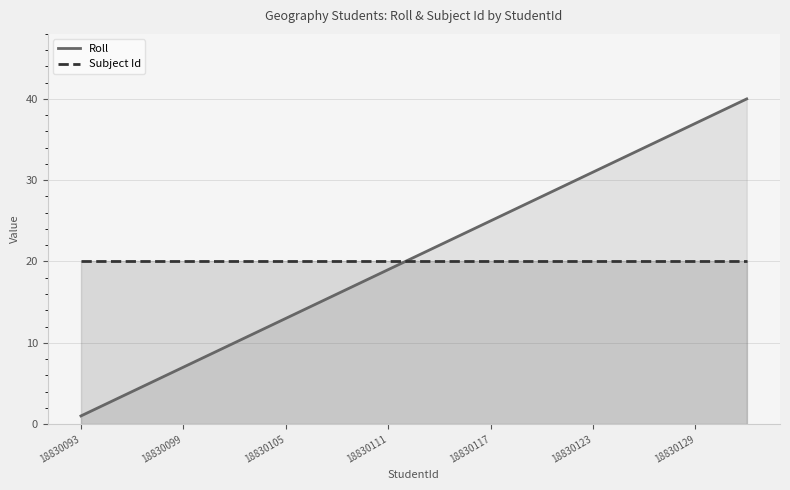

List the series in order of their overall mean, highest first.

Roll, Subject Id